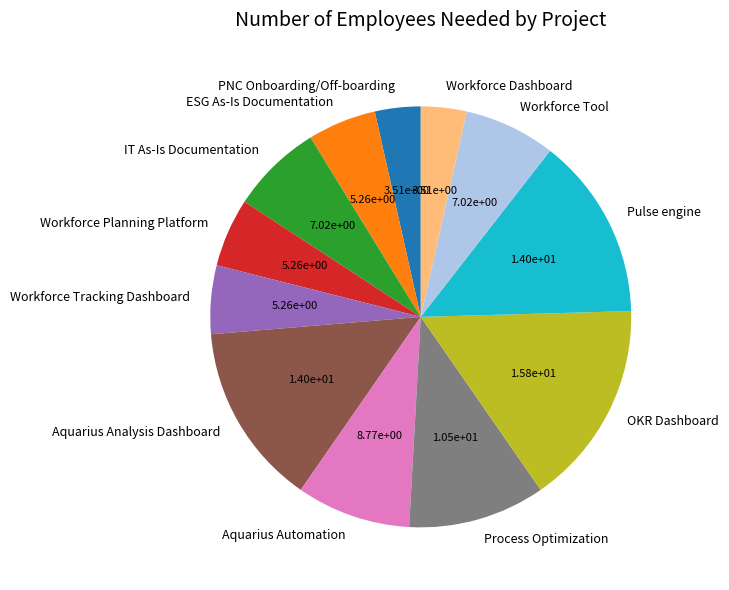

The IT As-Is Documentation slice represents 7% of the pie. True or false?

True